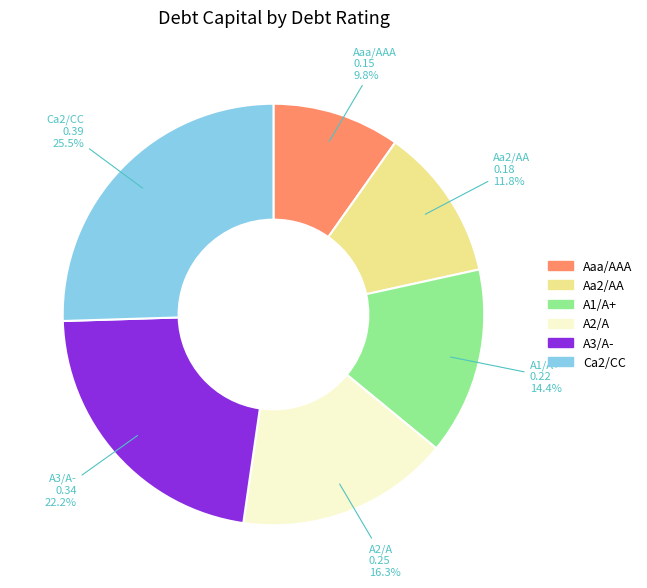

To the nearest percent, what percentage of the pie is A2/A?

16%